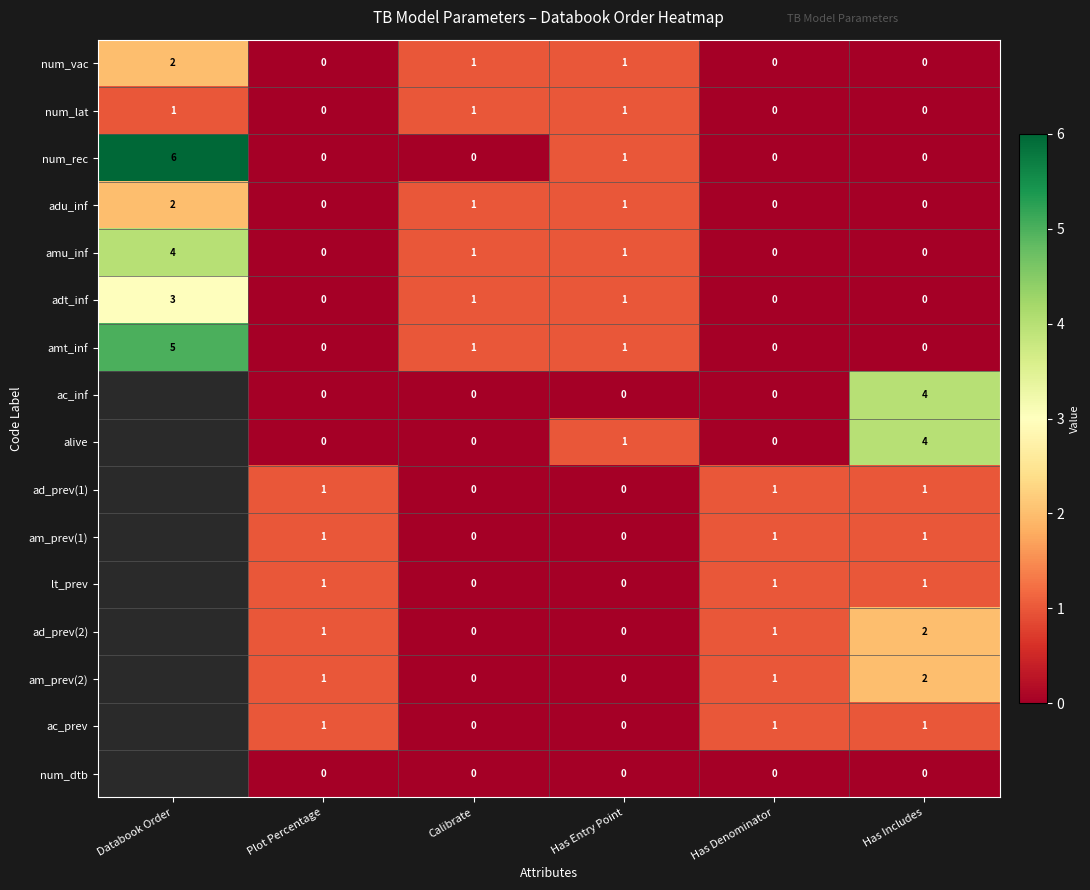

What is the greatest value displayed?

6.0